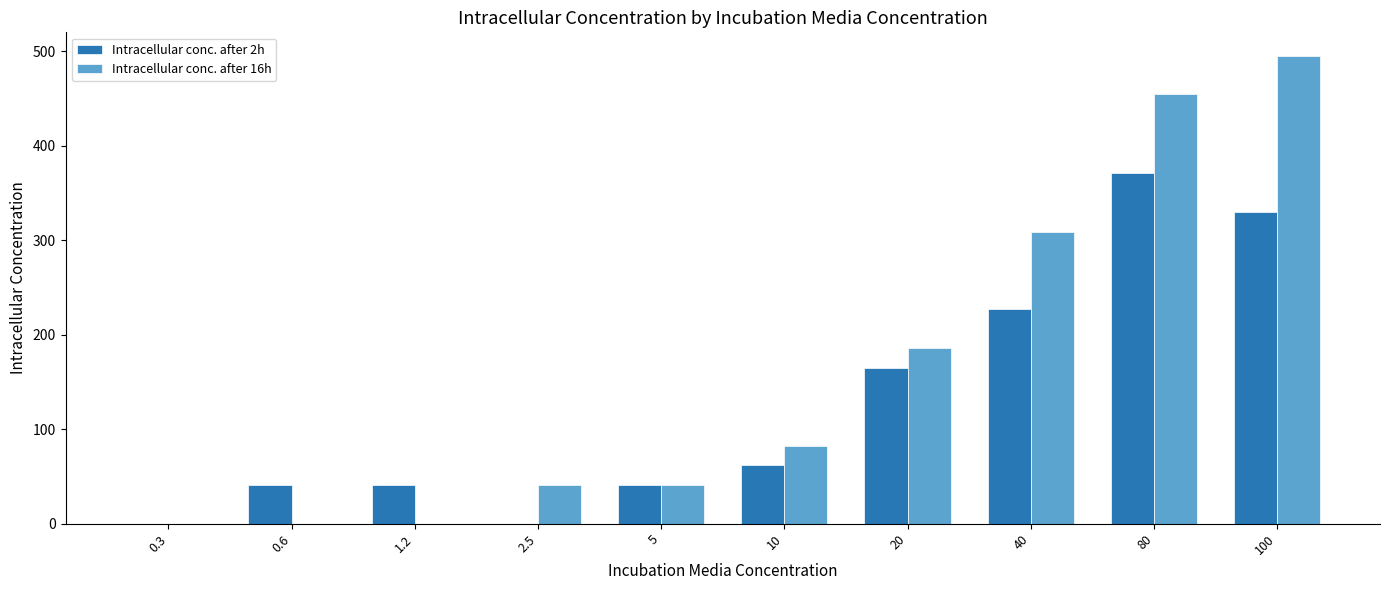

The Intracellular conc. after 16h series shows 0 at 0.3. True or false?

True